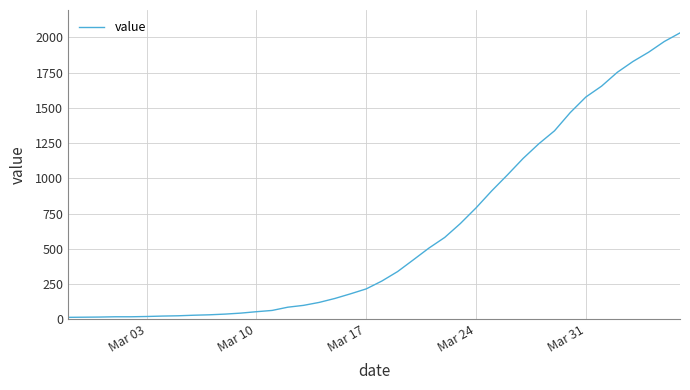

What is the difference between the maximum and minimum values?

2019